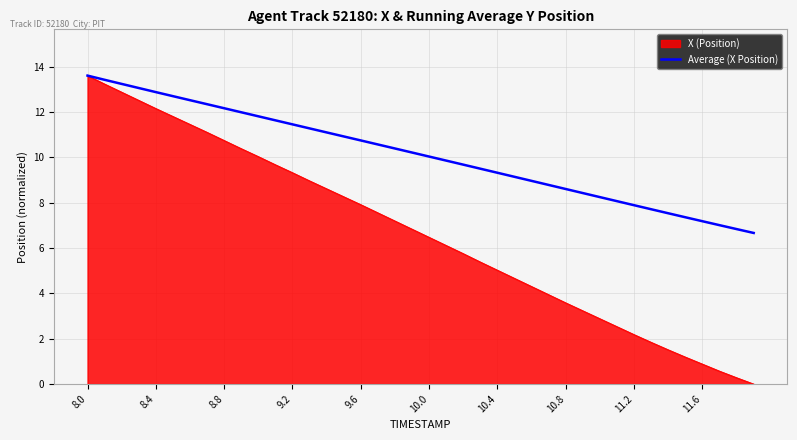

Which series has the largest total across all categories?

Average (X Position)